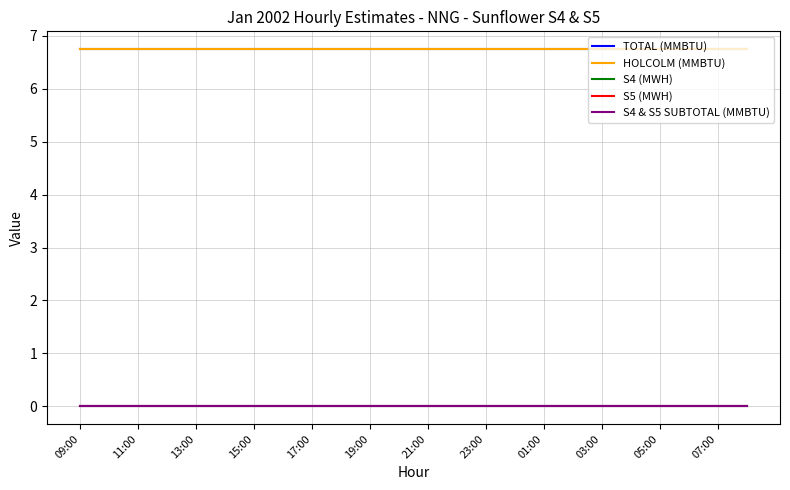

Which series has the largest total across all categories?

TOTAL (MMBTU)